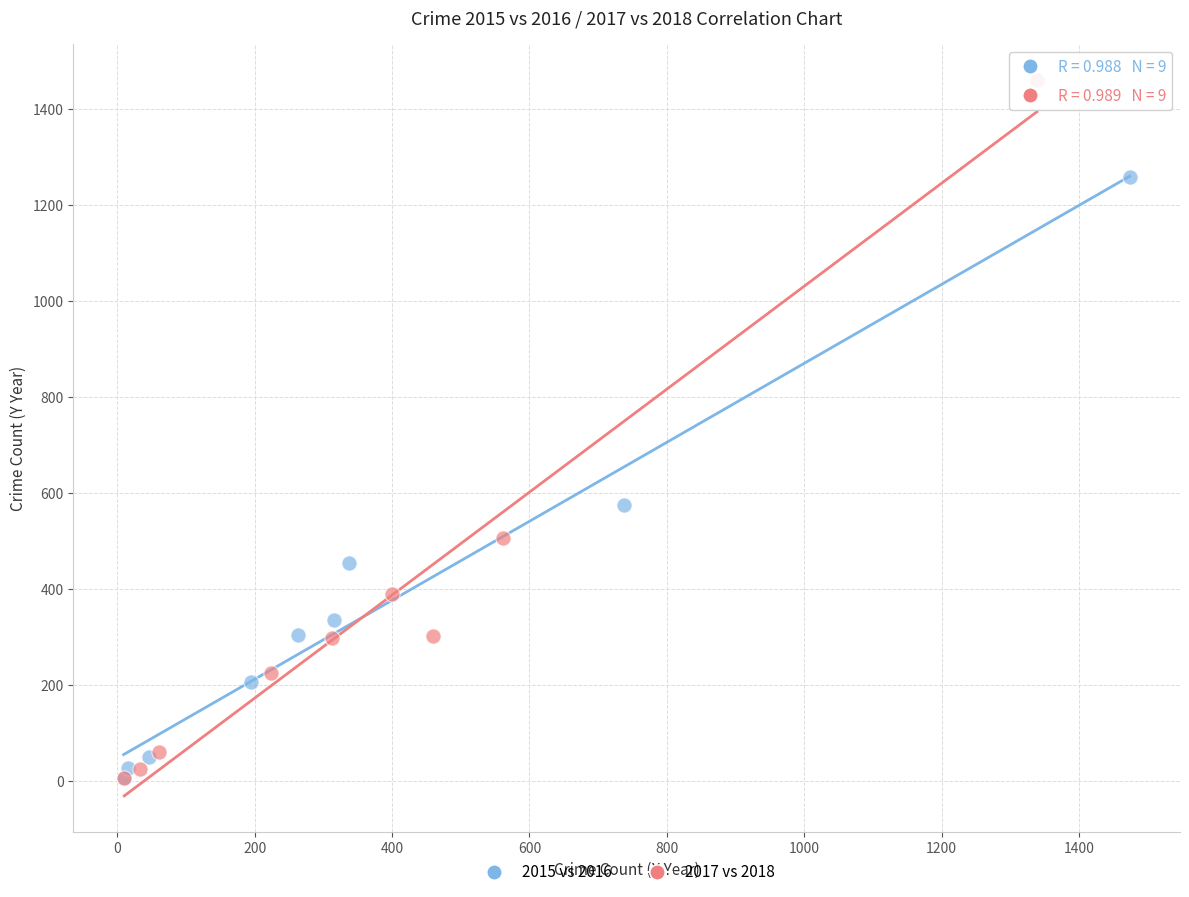

Which series has the widest spread of Y values?

2017 vs 2018